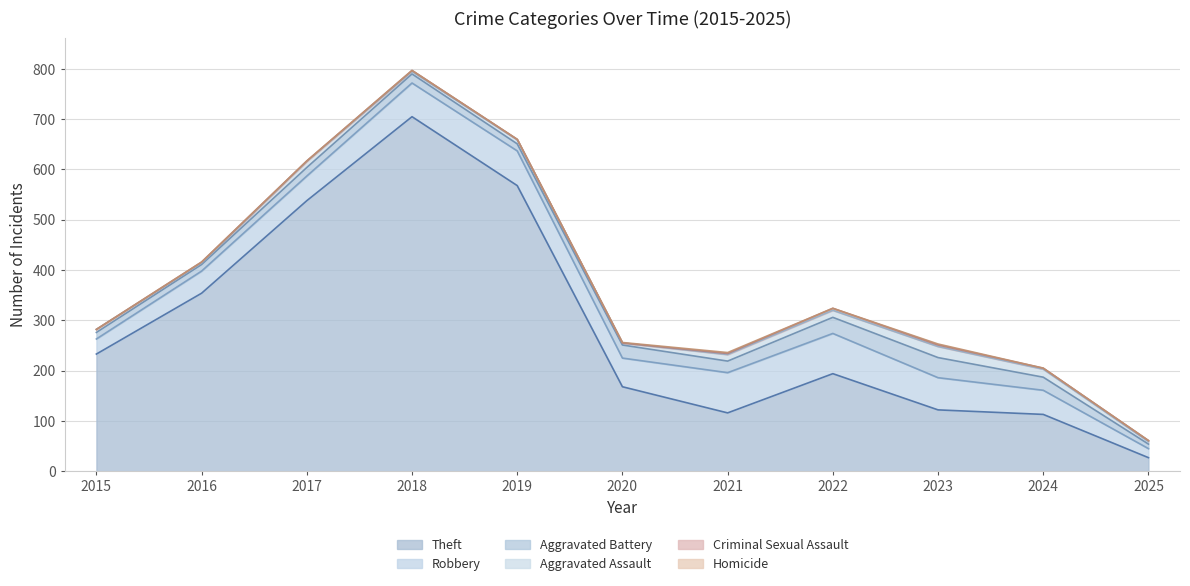

How many lines are shown in the chart?

6